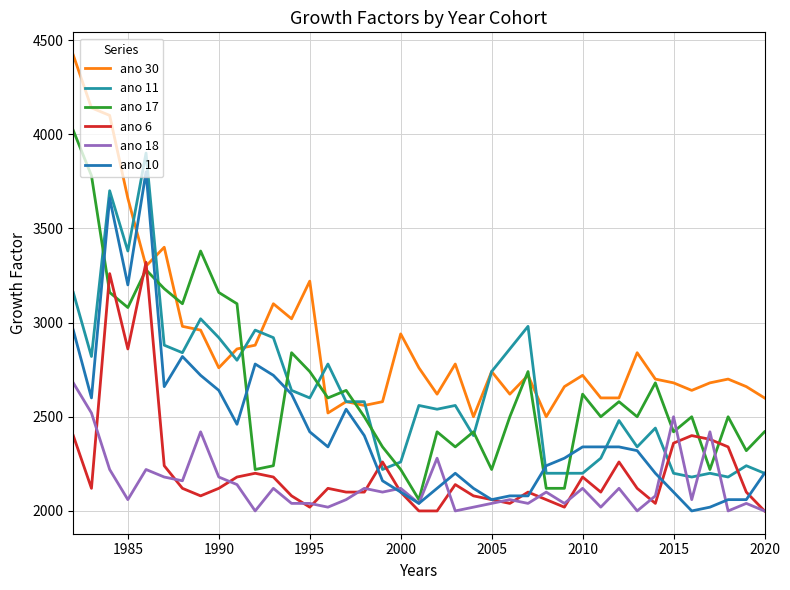

Does the chart display data point markers on the line(s)?

No